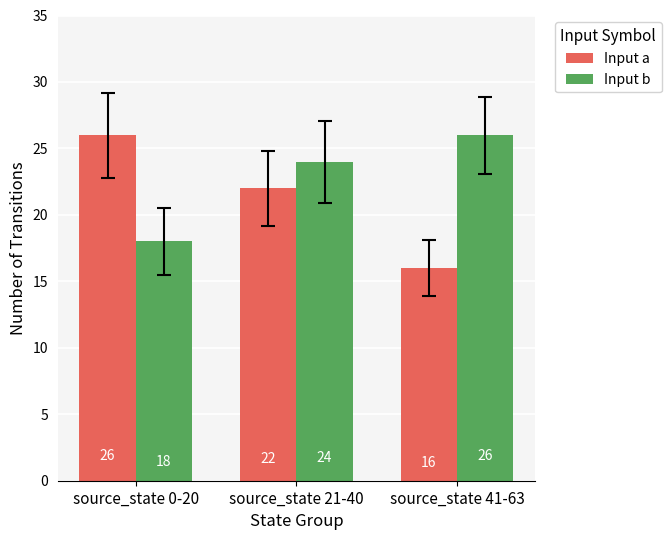

What is the sum of all Input a values?

64